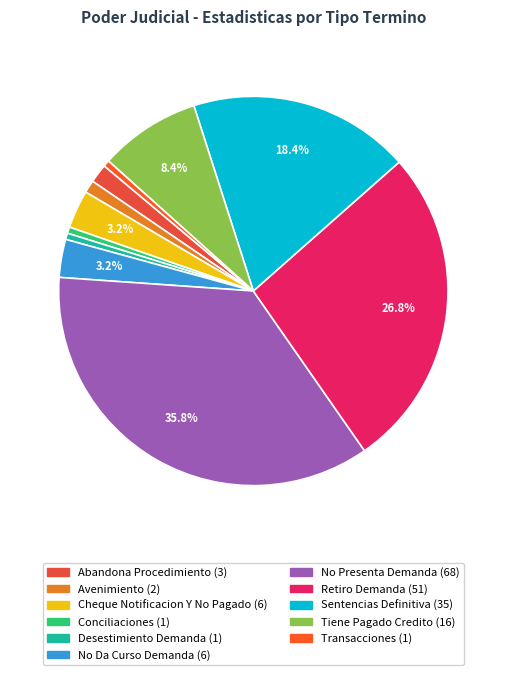

Which slice is the largest?

No Presenta Demanda